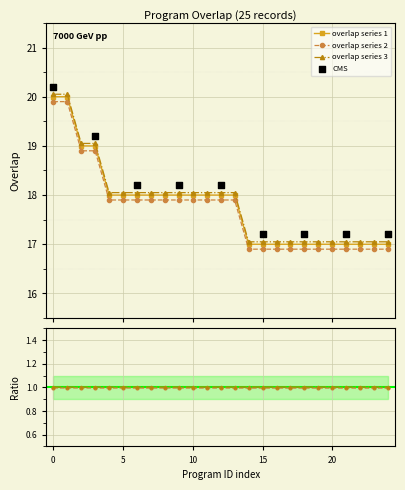

What is the value of the overlap series 3 point at the 7th from the left?

18.1